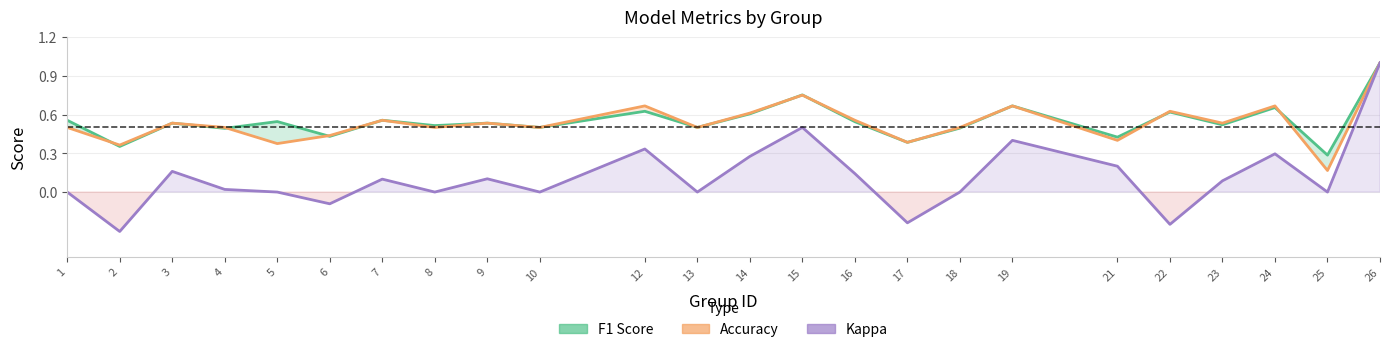

At which label is kappa closest to 0?

1